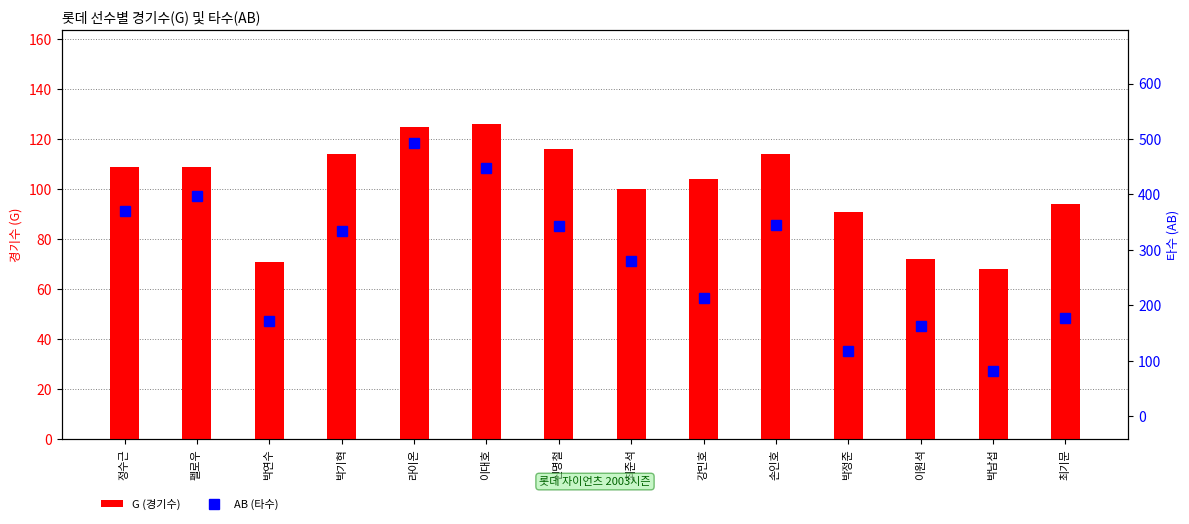

What position from the left is 최기문?

14